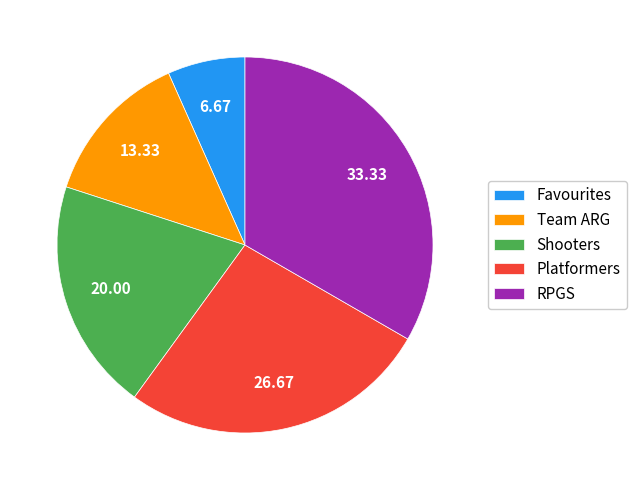

True or false: Platformers accounts for 36% of the total.

False